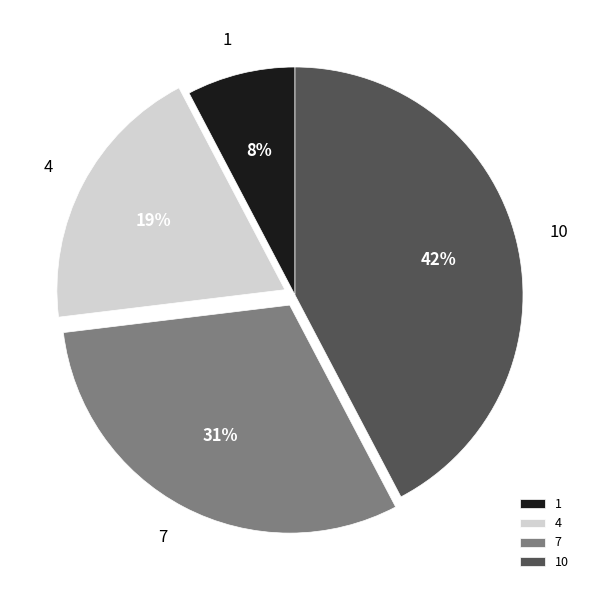

What percentage is the 1 slice, to the nearest percent?

8%